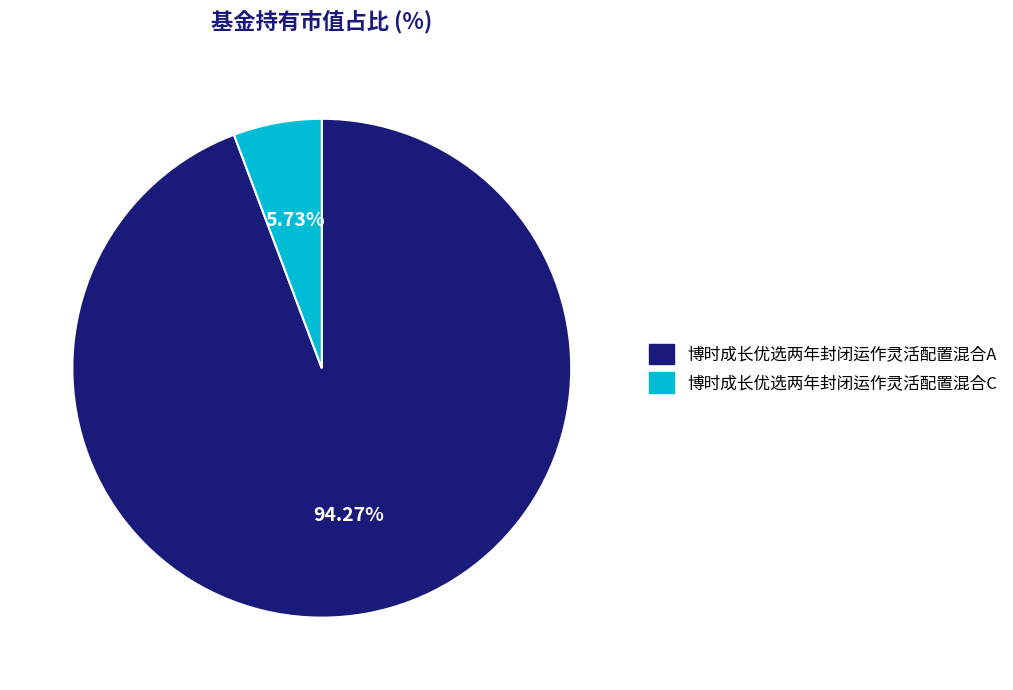

Rank the categories by value from lowest to highest.

博时成长优选两年封闭运作灵活配置混合C, 博时成长优选两年封闭运作灵活配置混合A